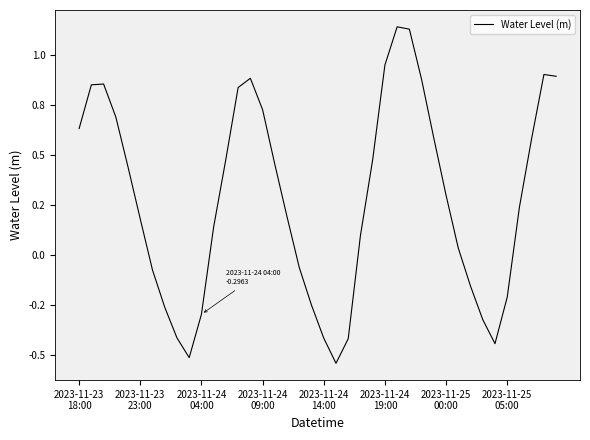

Does the chart display data point markers on the line(s)?

No